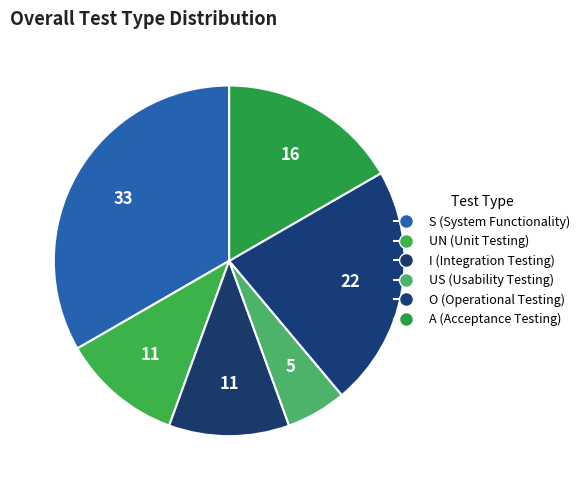

Count the number of slices in the pie.

6